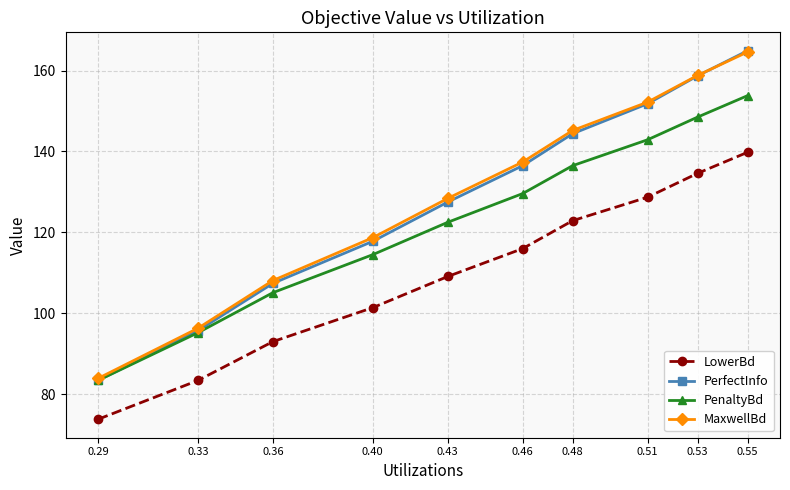

The PerfectInfo series shows 151.8 at 0.51. True or false?

True